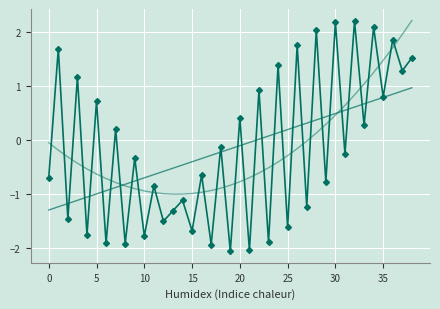

Is it true that trend_1 equals 0.3 at 25?

False